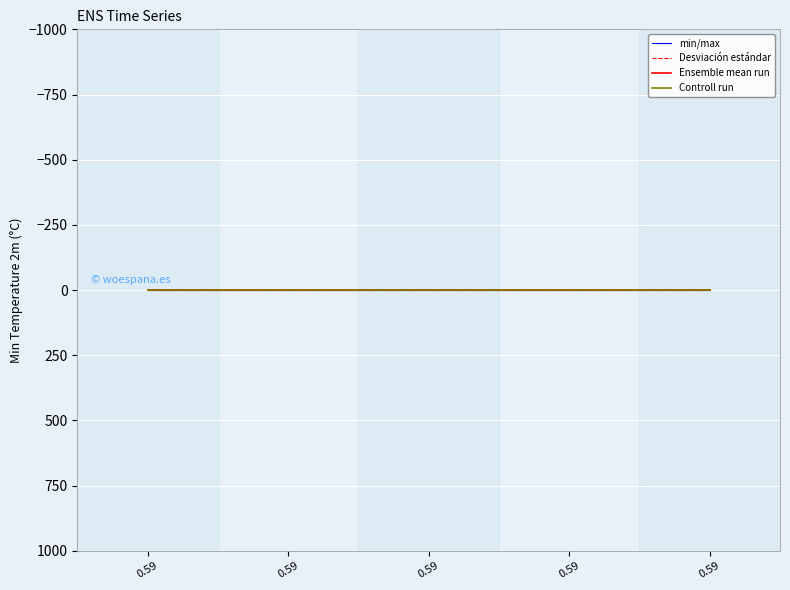

Does the chart display data point markers on the line(s)?

No